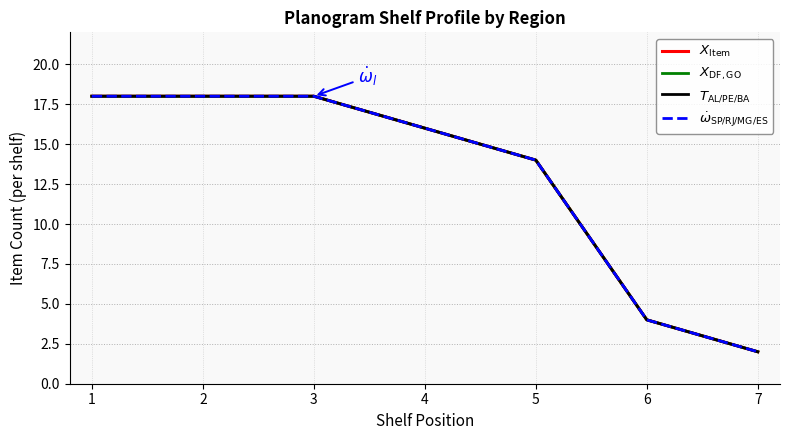

Which series has the widest spread of values?

$X_{\mathrm{Item}}$